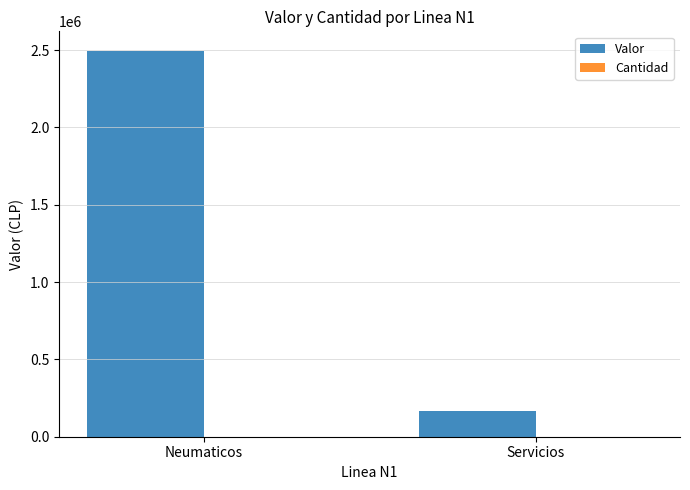

At which category is the sum across all series the highest?

Neumaticos